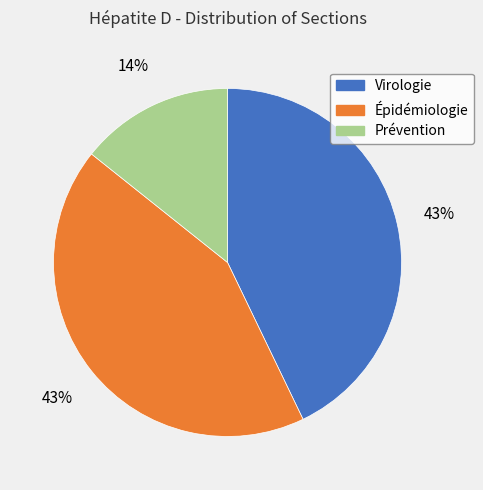

Count the number of slices in the pie.

3